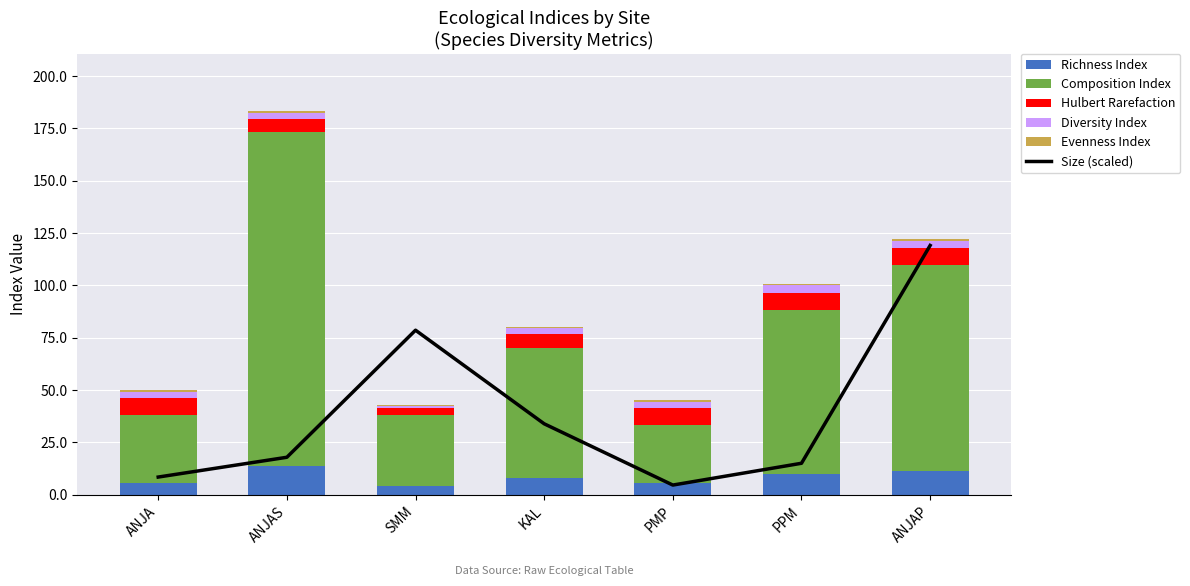

Which series changed the most between SMM and KAL?

Size (scaled)